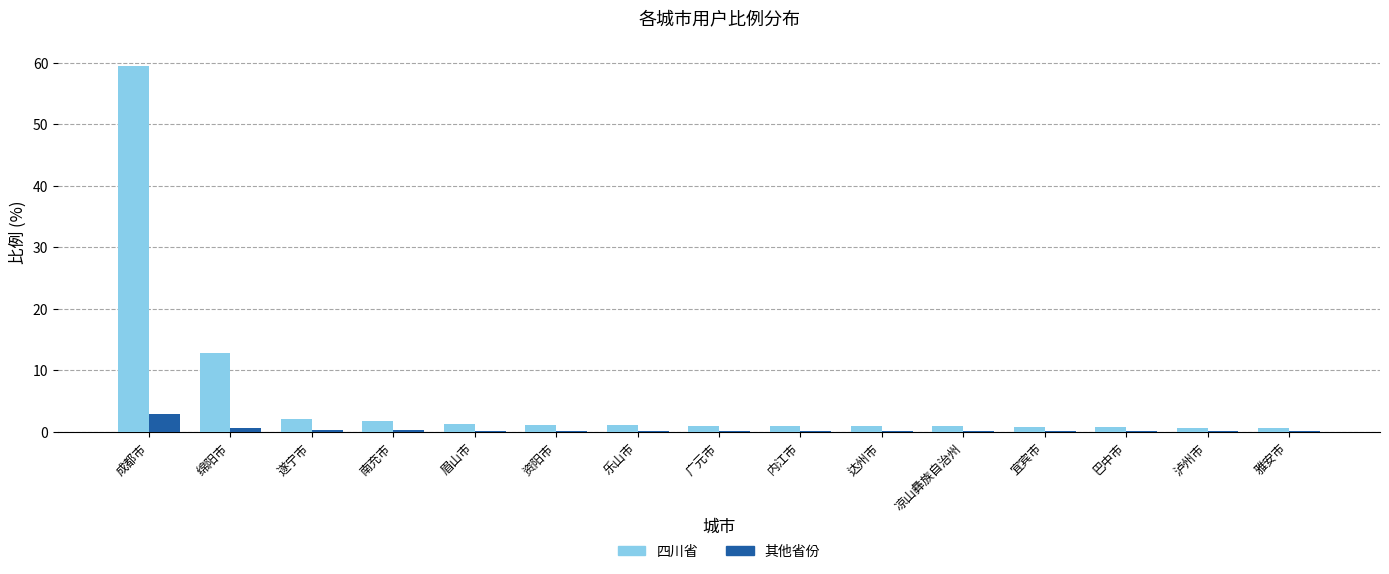

What is the sum of all 四川省 values?

86.6